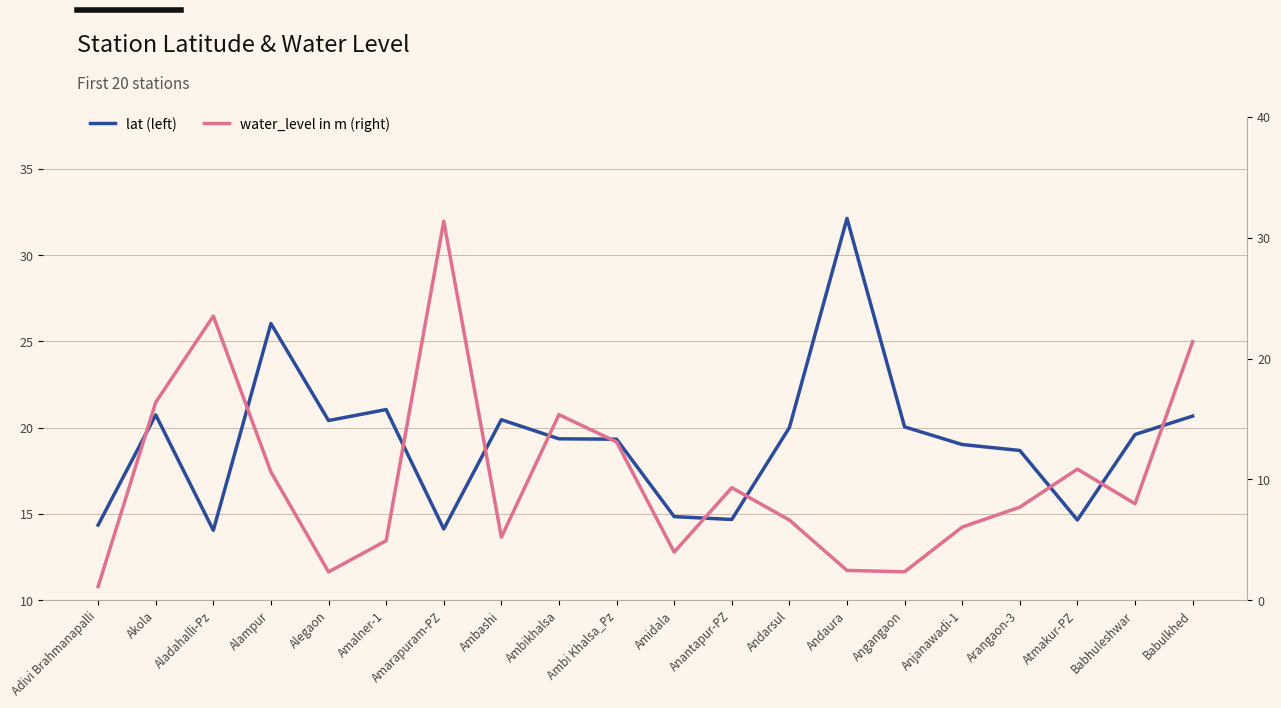

At how many categories does at least one series exceed 18?

16